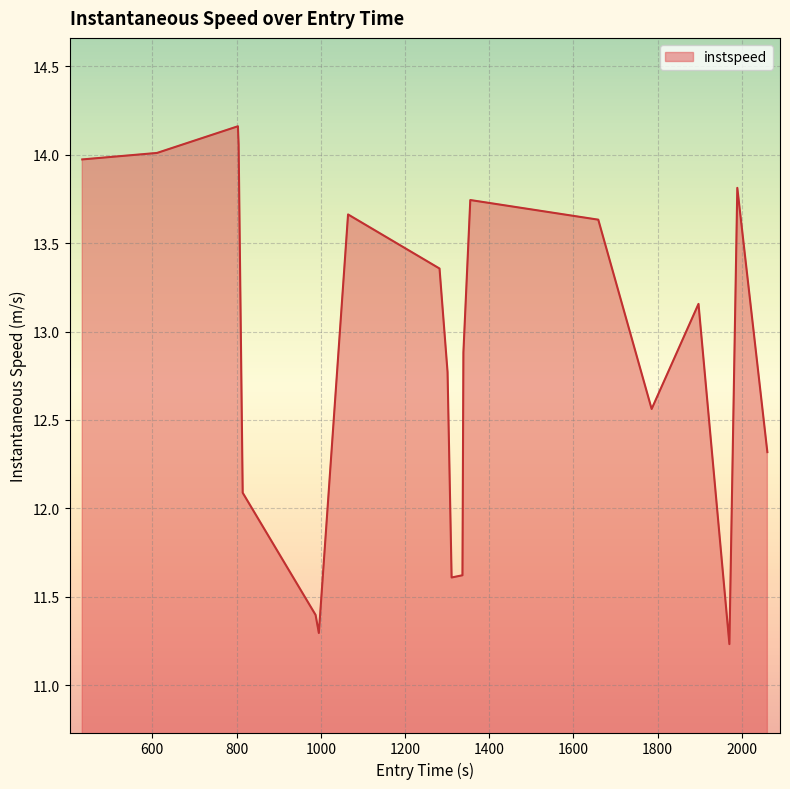

What is the difference between the maximum and minimum values?

2.9